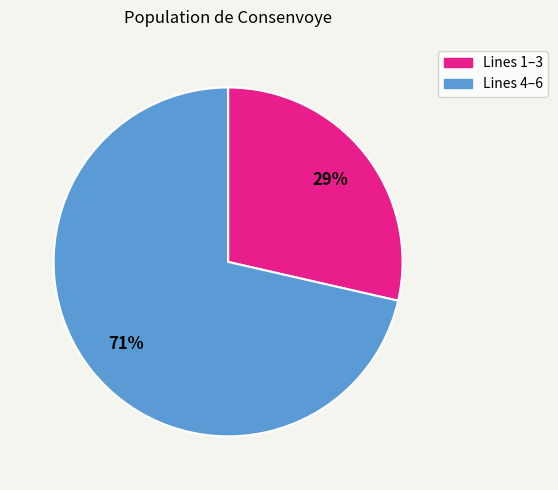

To the nearest percent, what is the average slice percentage?

50%